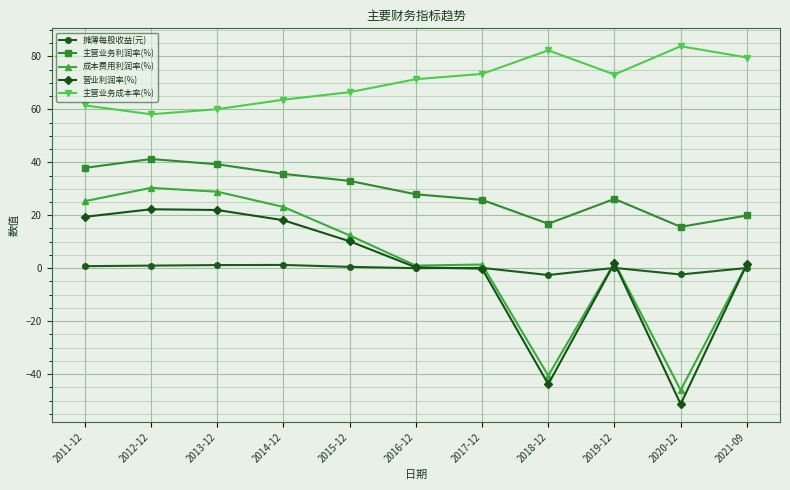

True or false: 主营业务成本率(%) and 营业利润率(%) intersect in this chart.

False